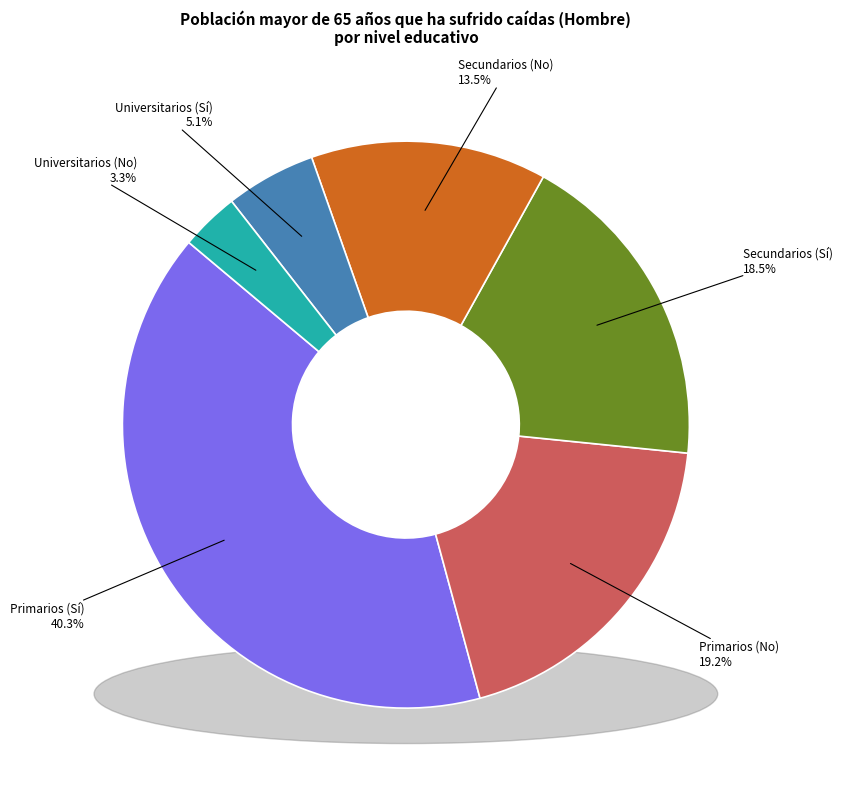

What is the smallest slice in the pie chart?

Universitarios (No)